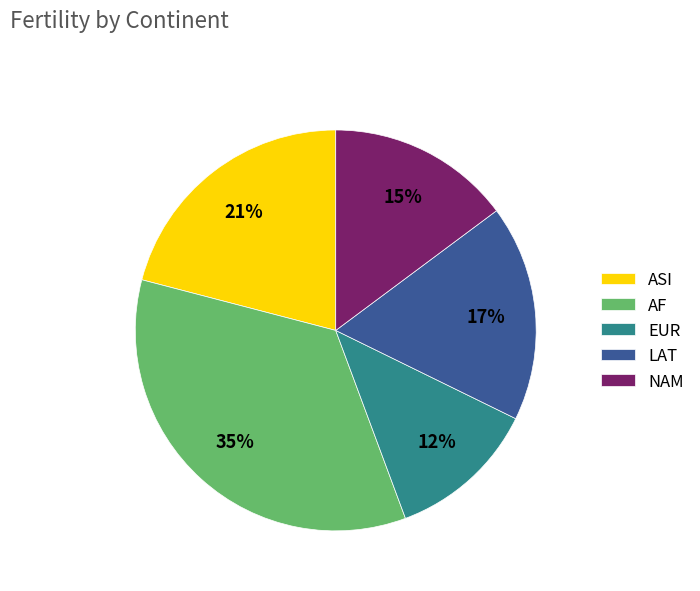

Is AF the majority of the pie?

No